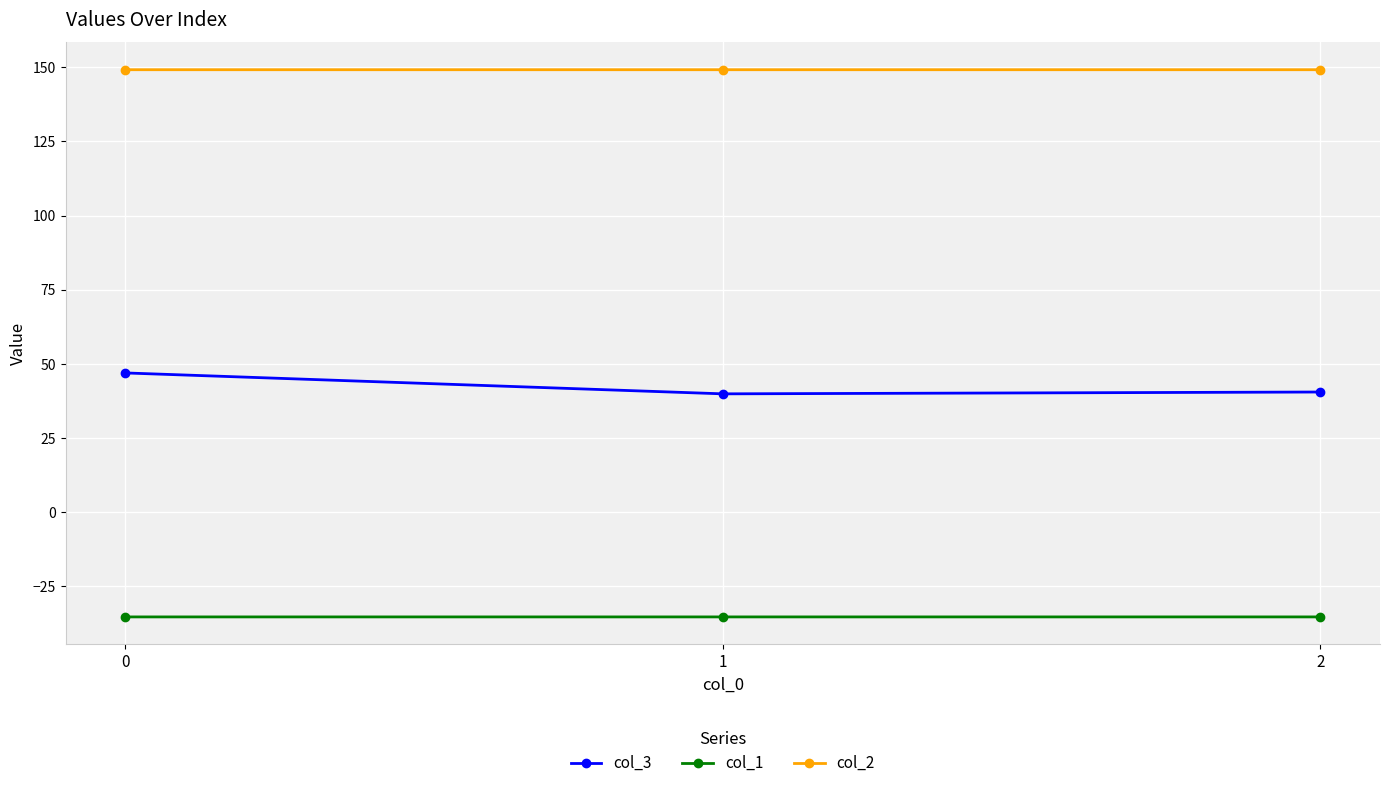

What is the value of the col_2 point at the 1st from the left?

149.2